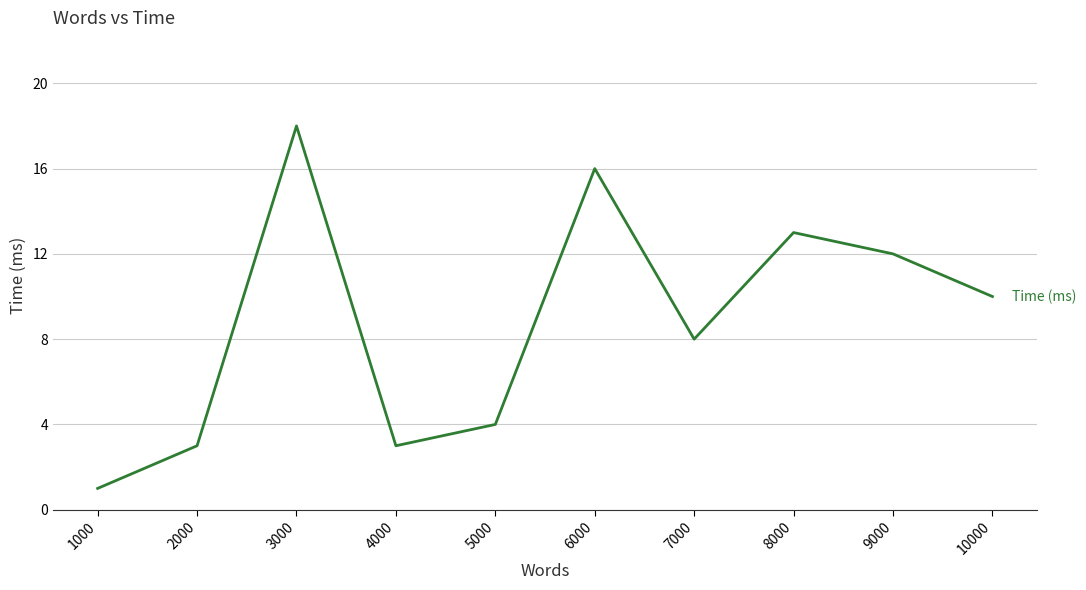

What is the sum of the values at 3000 and 5000?

22